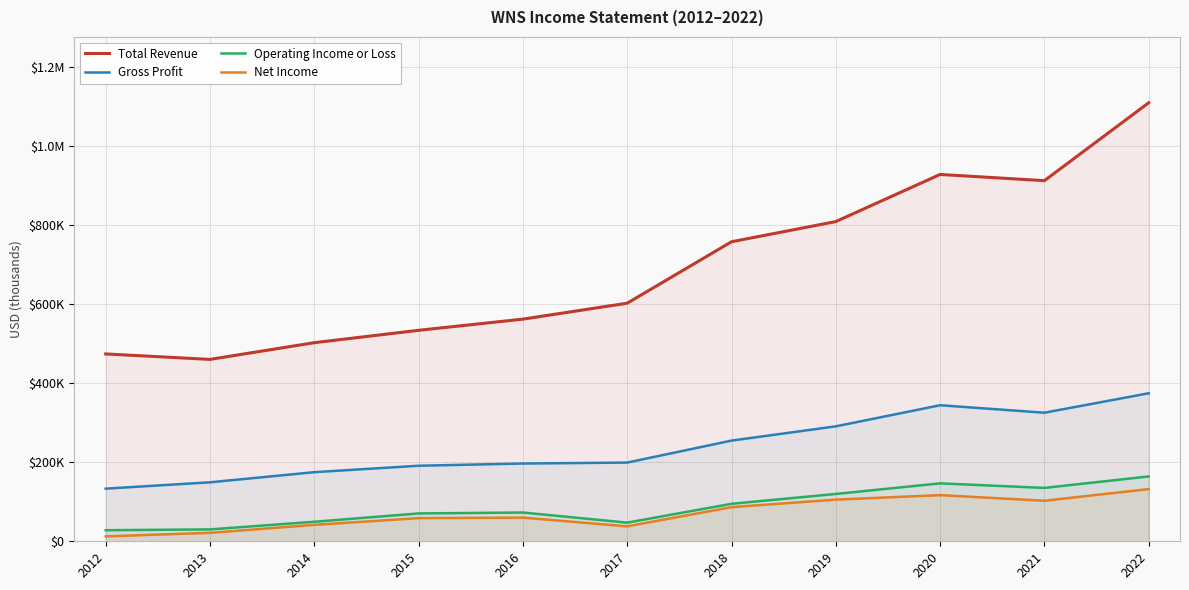

What is the greatest value displayed?

1109800